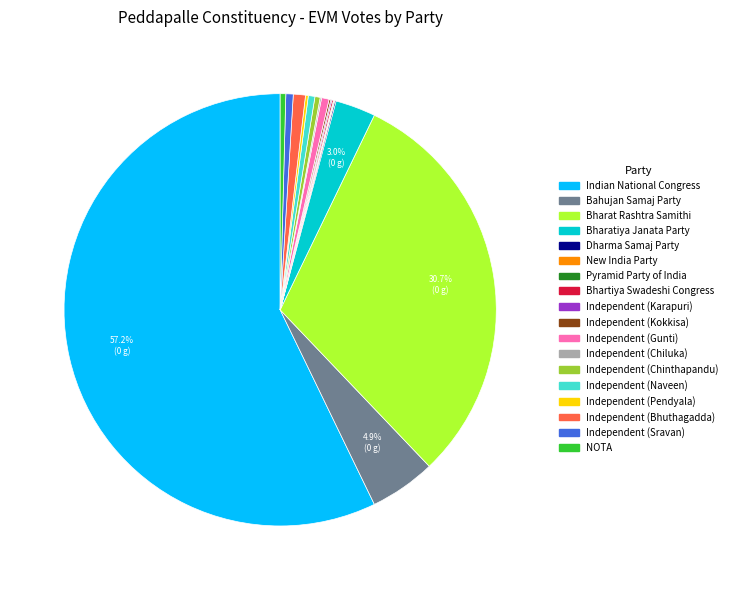

To the nearest percent, what is the average slice percentage?

6%